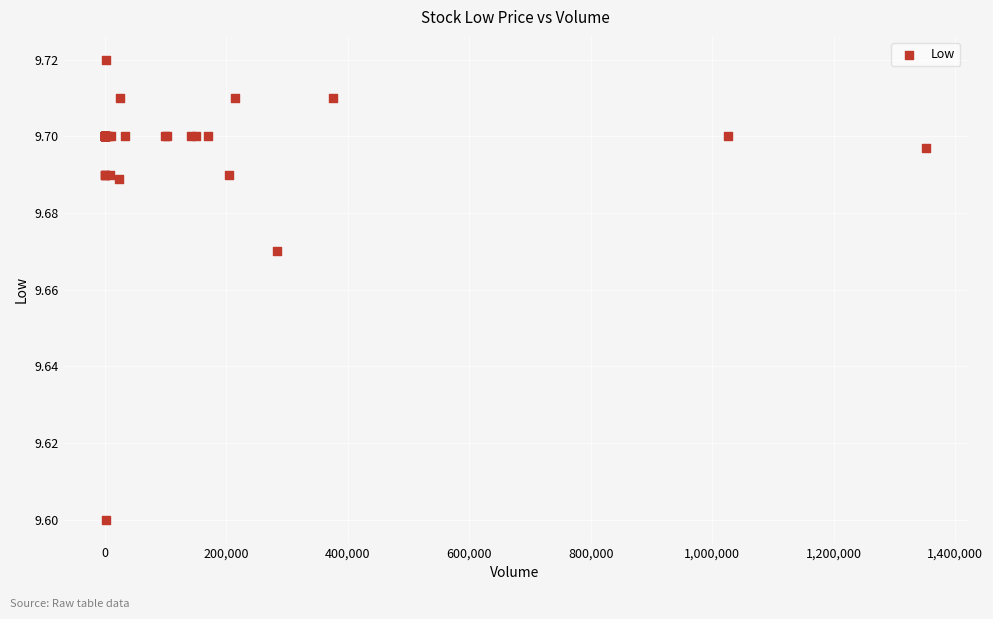

What Y value in the scatter plot is closest to 9?

9.6